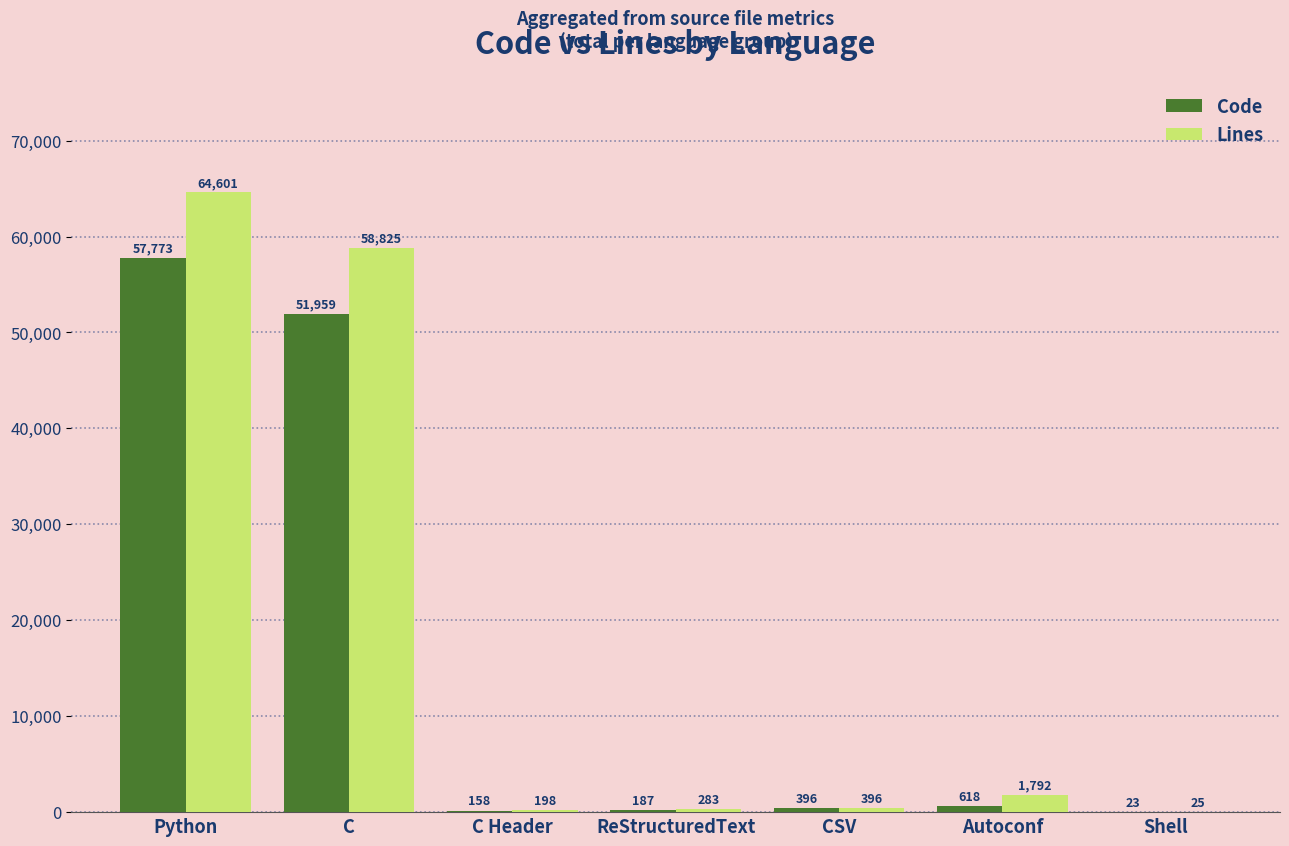

Are the bars horizontal?

No